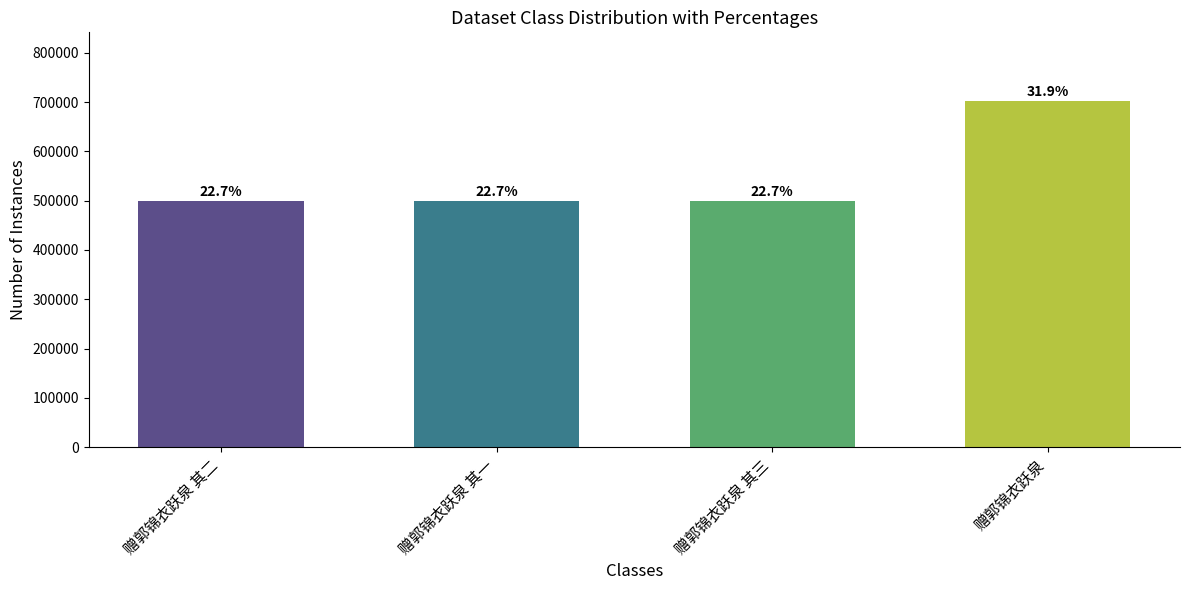

What is the maximum value shown in the chart?

701423